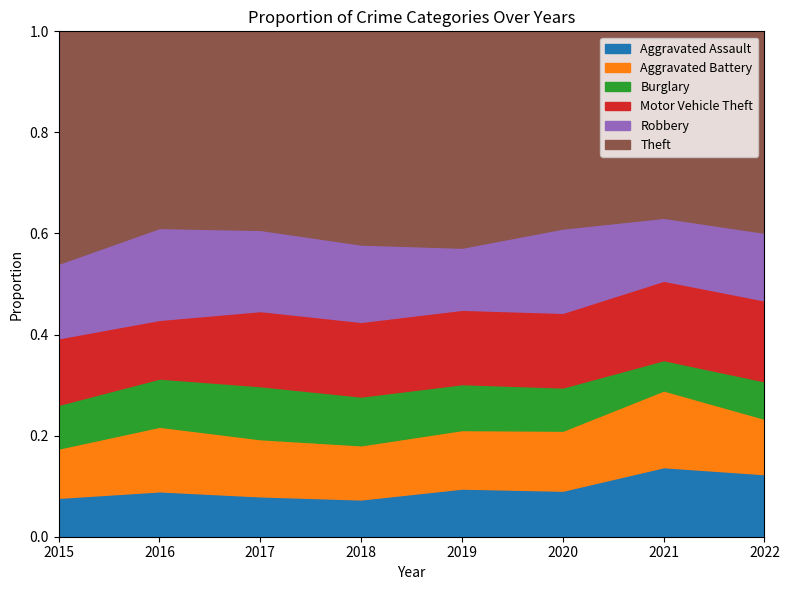

What are all the series names shown in the legend?

Aggravated Assault, Aggravated Battery, Burglary, Motor Vehicle Theft, Robbery, Theft